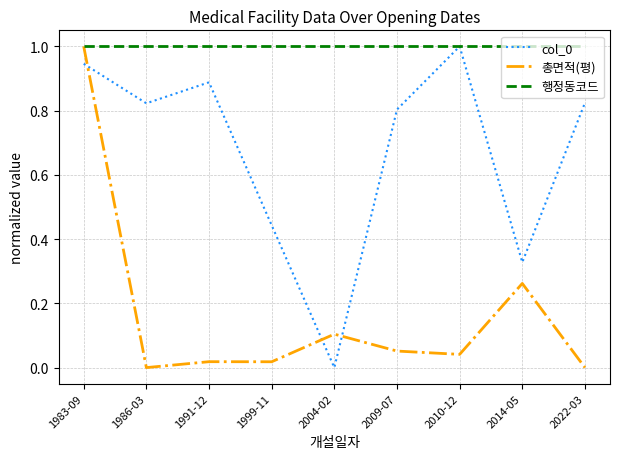

How many lines are shown in the chart?

3